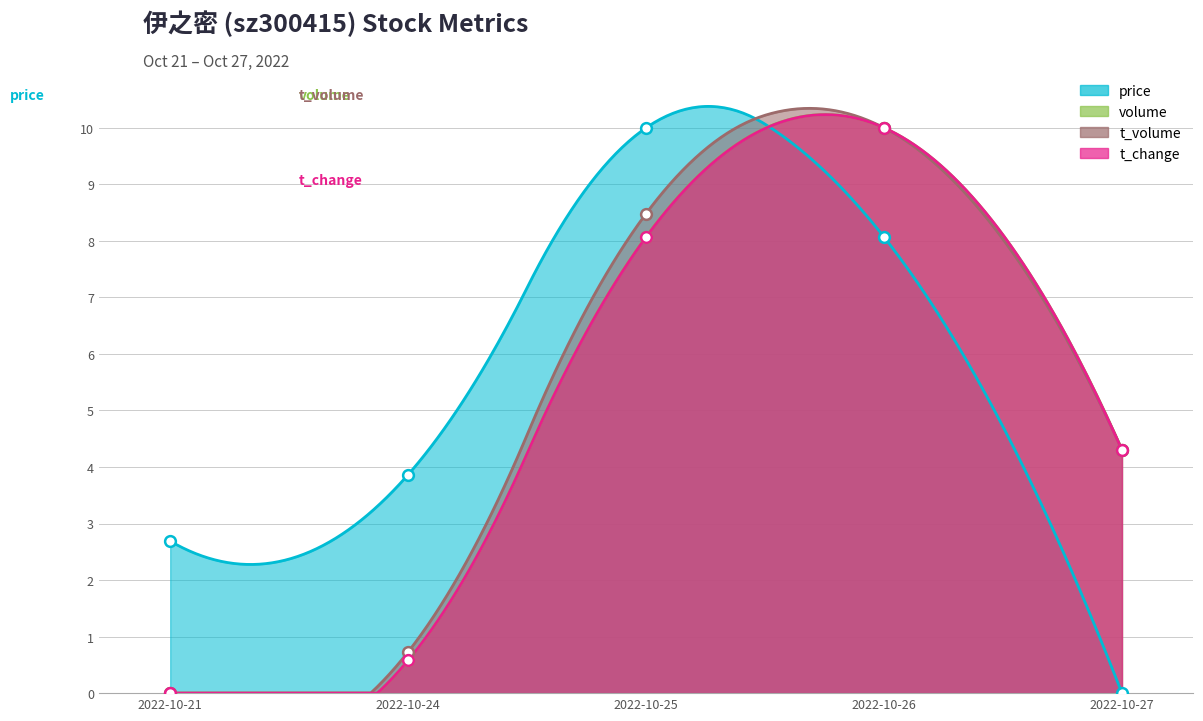

What are all the series names shown in the legend?

price, volume, t_volume, t_change